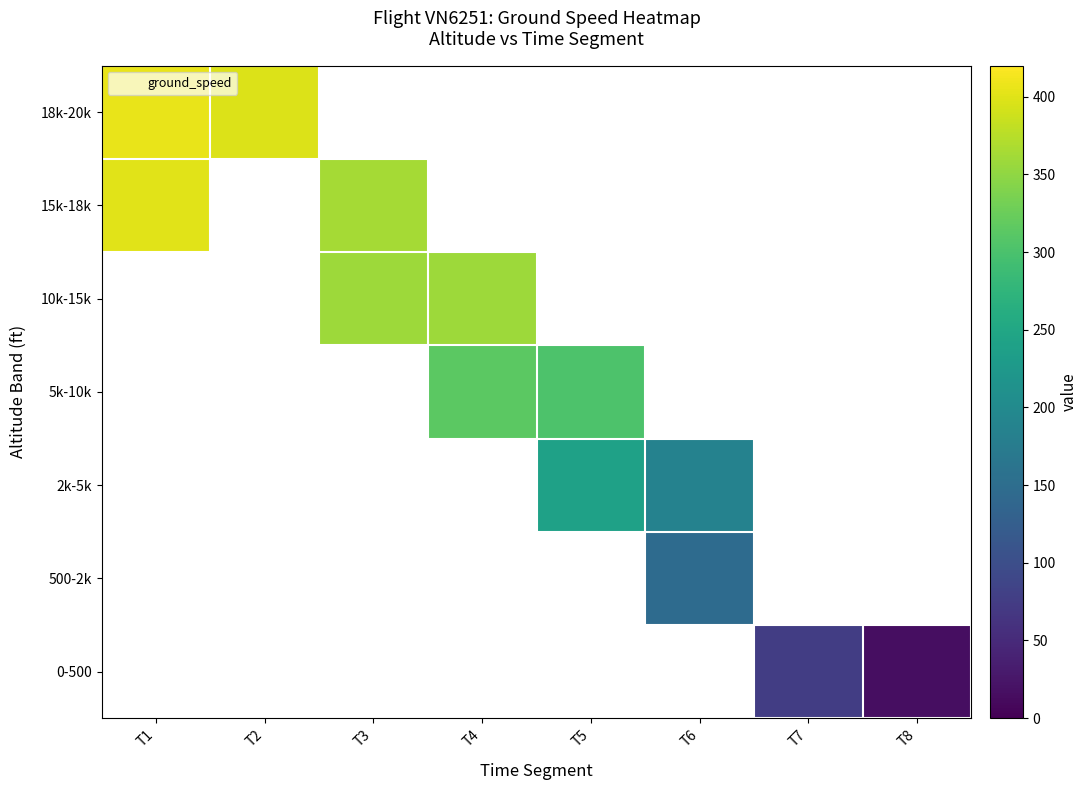

The row_0 series shows 75.8 at T7. True or false?

True